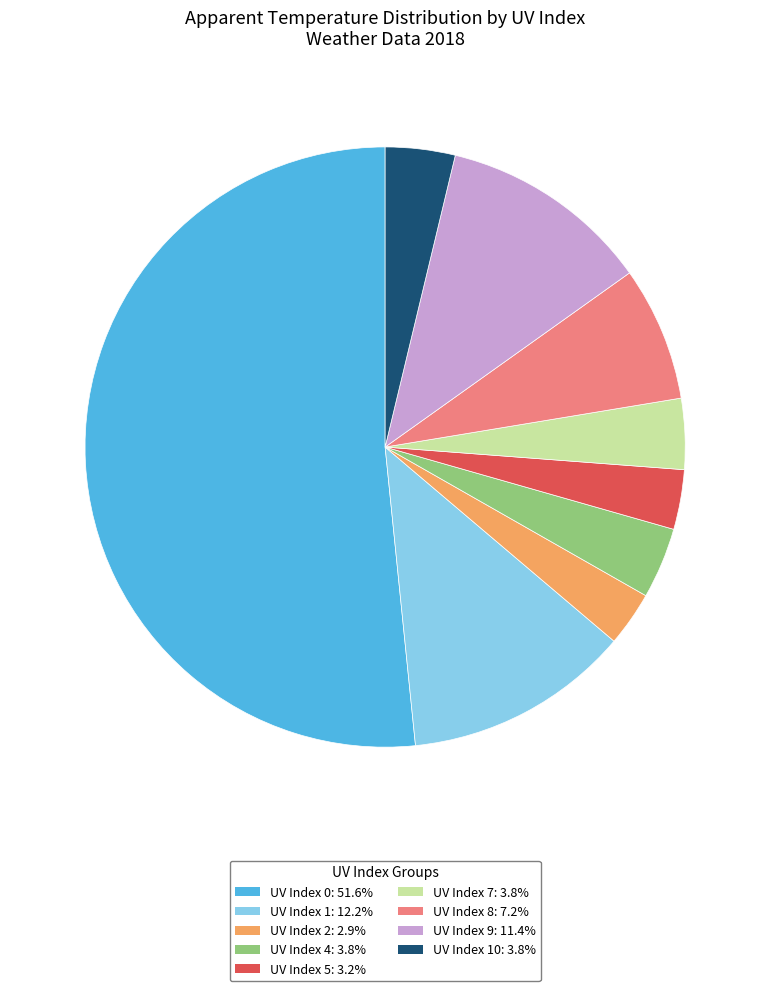

Is the sum of UV Index 10: 3.8% and UV Index 0: 51.6% greater than half?

Yes